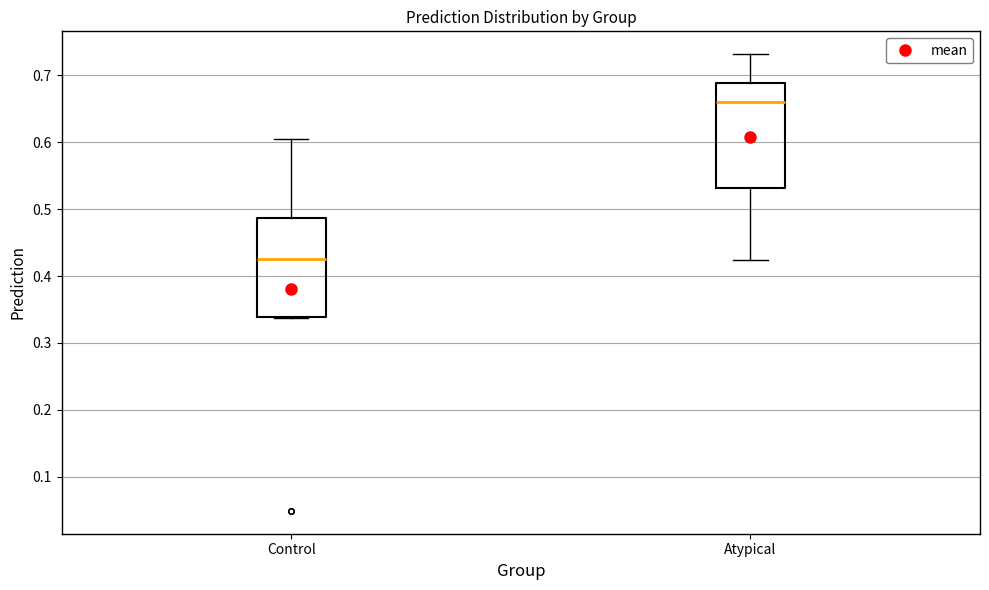

Reading left to right, read every box against the y-axis: the position of its median line, the range the box covers, and the ends of its whiskers. The values are not printed on the chart, so give them approximately, as read against the axis.

Control: median 0.43, box 0.34 to 0.49, whiskers 0.34 to 0.60
Atypical: median 0.66, box 0.53 to 0.69, whiskers 0.42 to 0.73